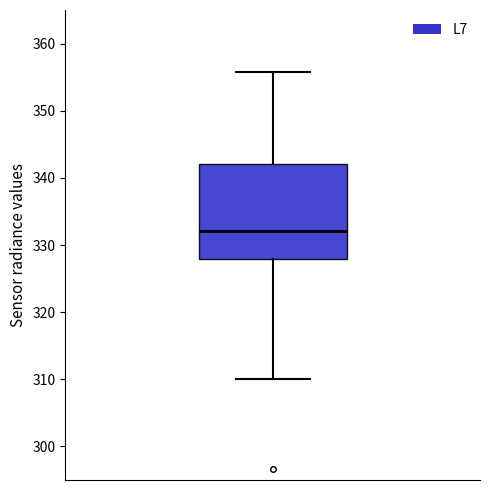

Transcribe this box plot: give where the median line is, the range the box spans, and where the two whiskers end, as read against the y-axis. The values are not printed on the chart, so give them approximately, as read against the axis.

median 332, box 328 to 342, whiskers 310 to 356